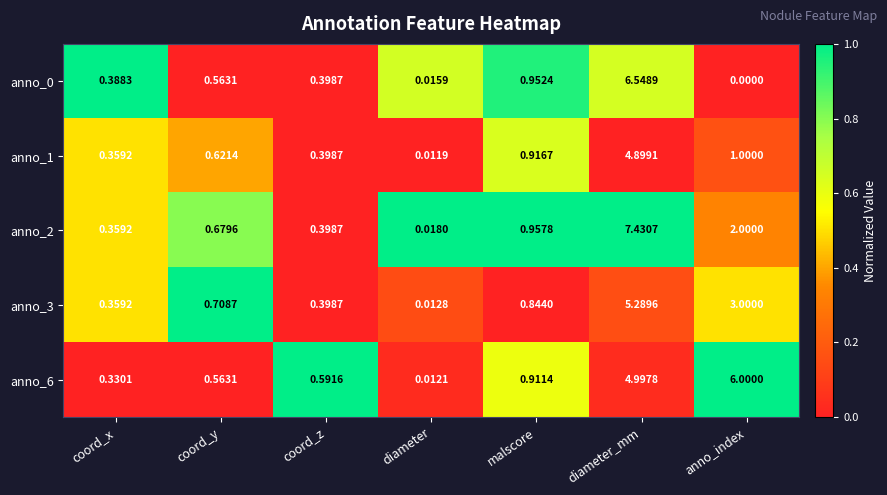

Which label corresponds to the largest value in the chart?

diameter_mm